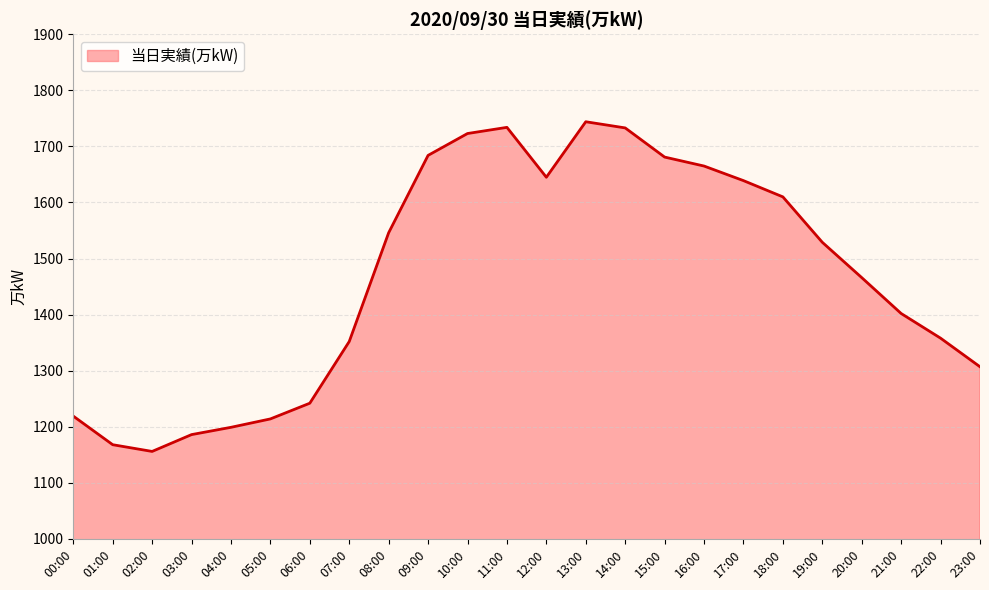

Which label corresponds to the smallest value in the chart?

02:00